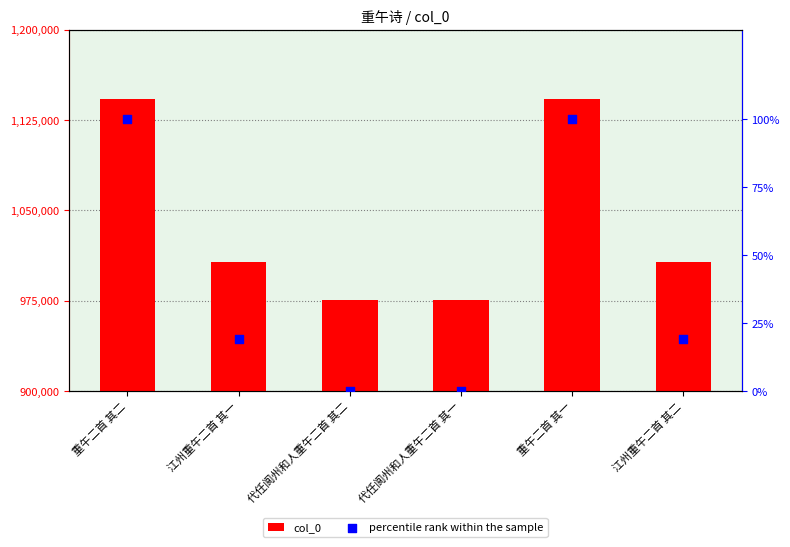

Is the value of col_0 at 江州重午二首 其一 greater than the value of percentile rank within the sample at 重午二首 其二?

Yes